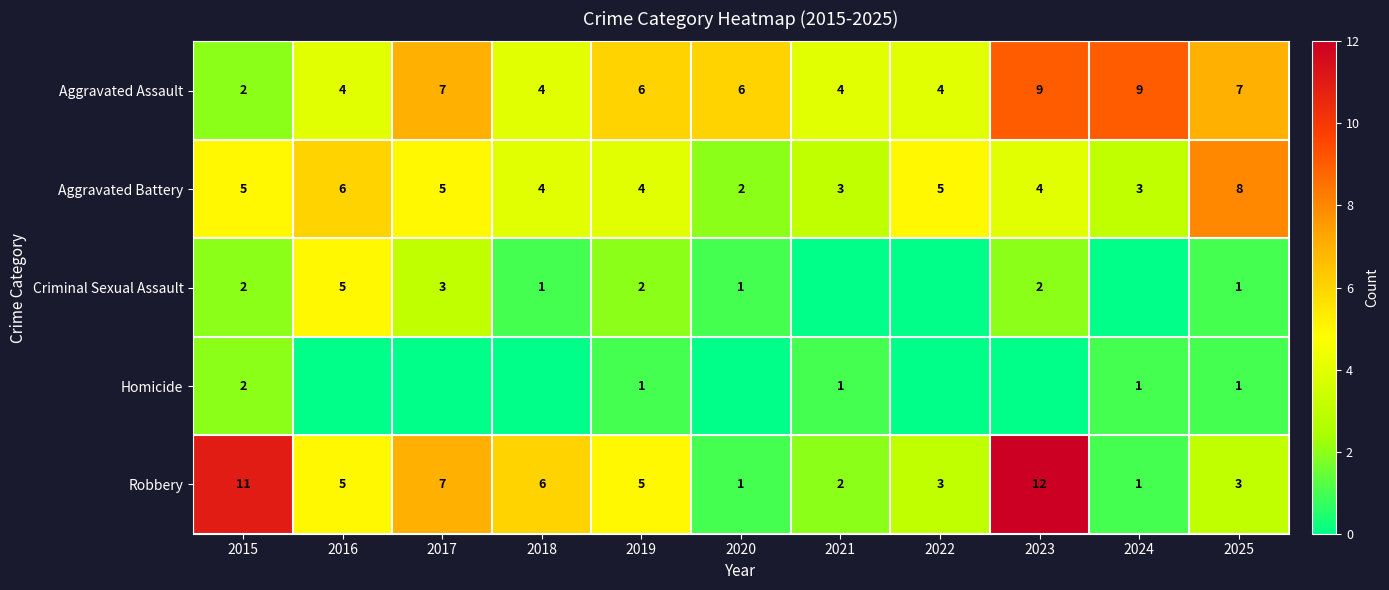

The Aggravated Battery series shows 1 at 2024. True or false?

False